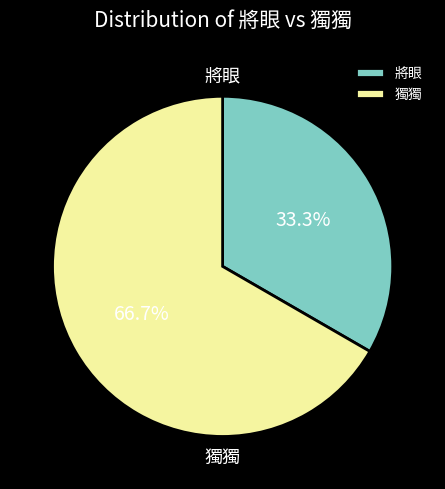

Is it true that 獨獨 is 74% of the pie?

False